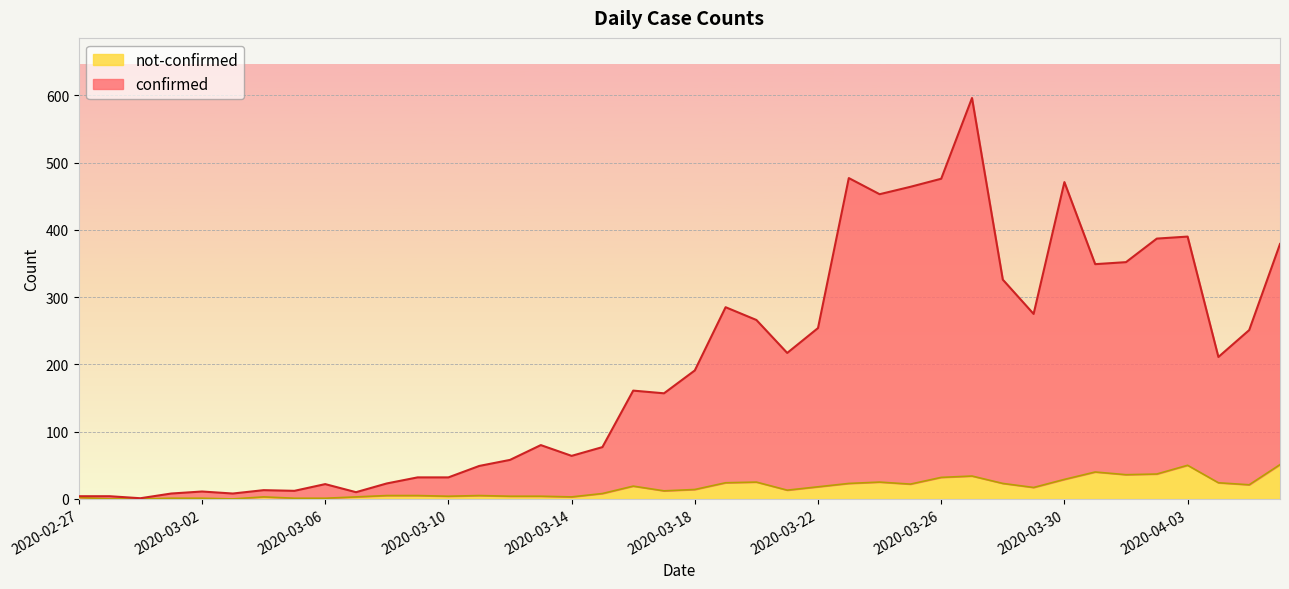

What position from the right is 2020-02-28?

39